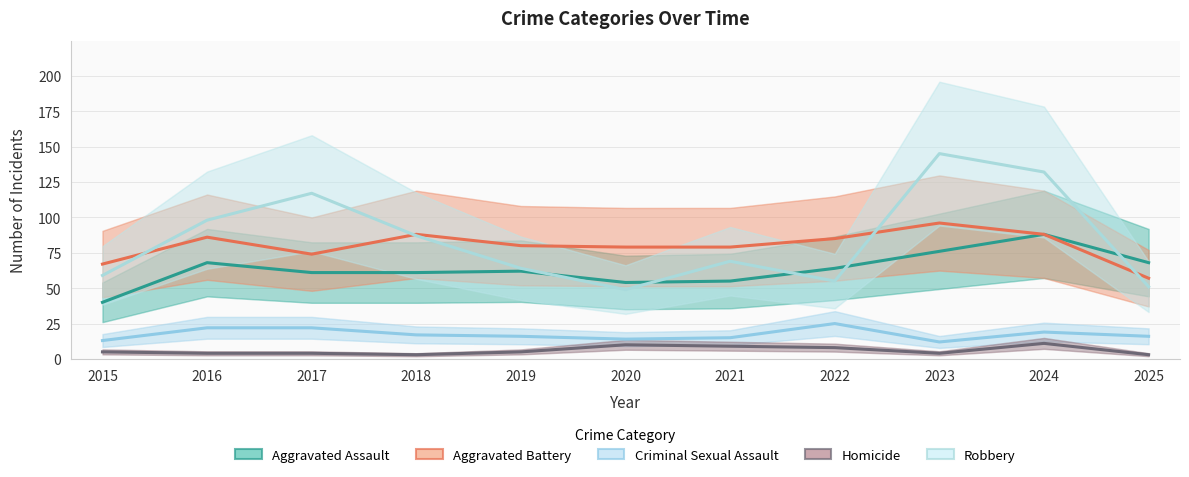

At which category does the chart reach its peak across all series?

2023